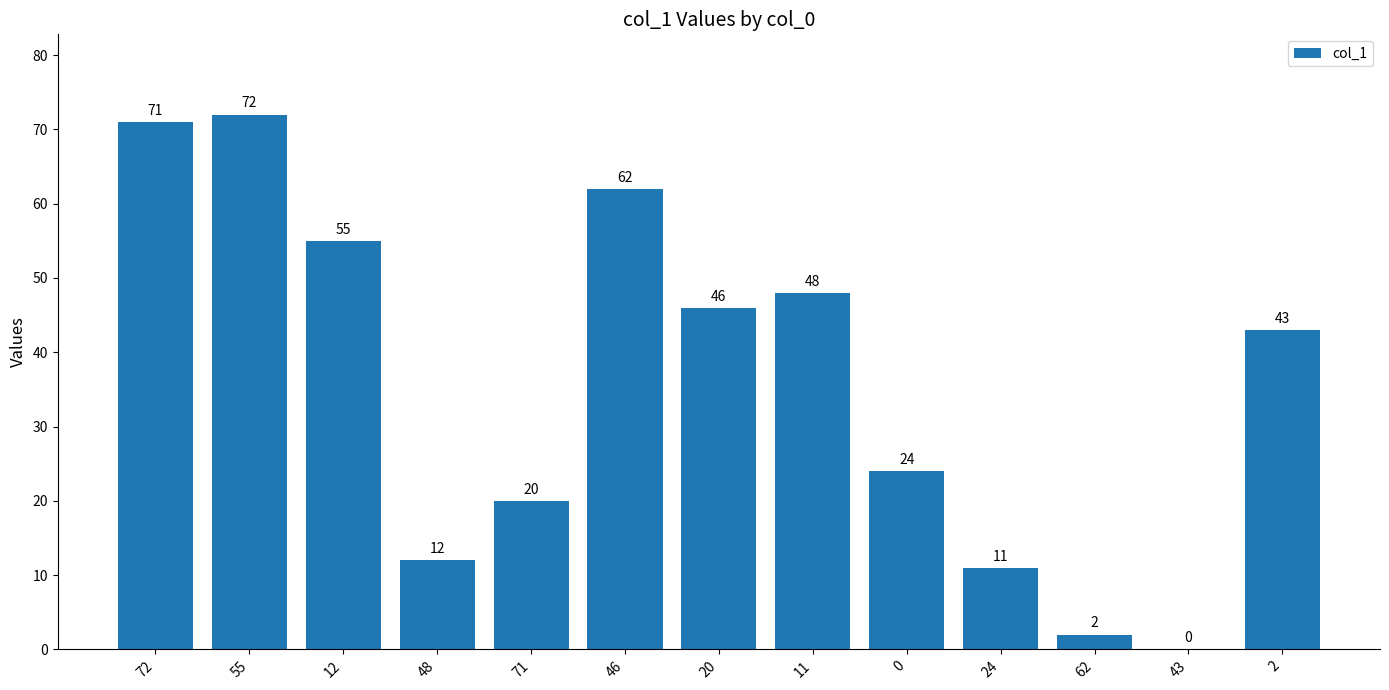

Are the bars horizontal?

No